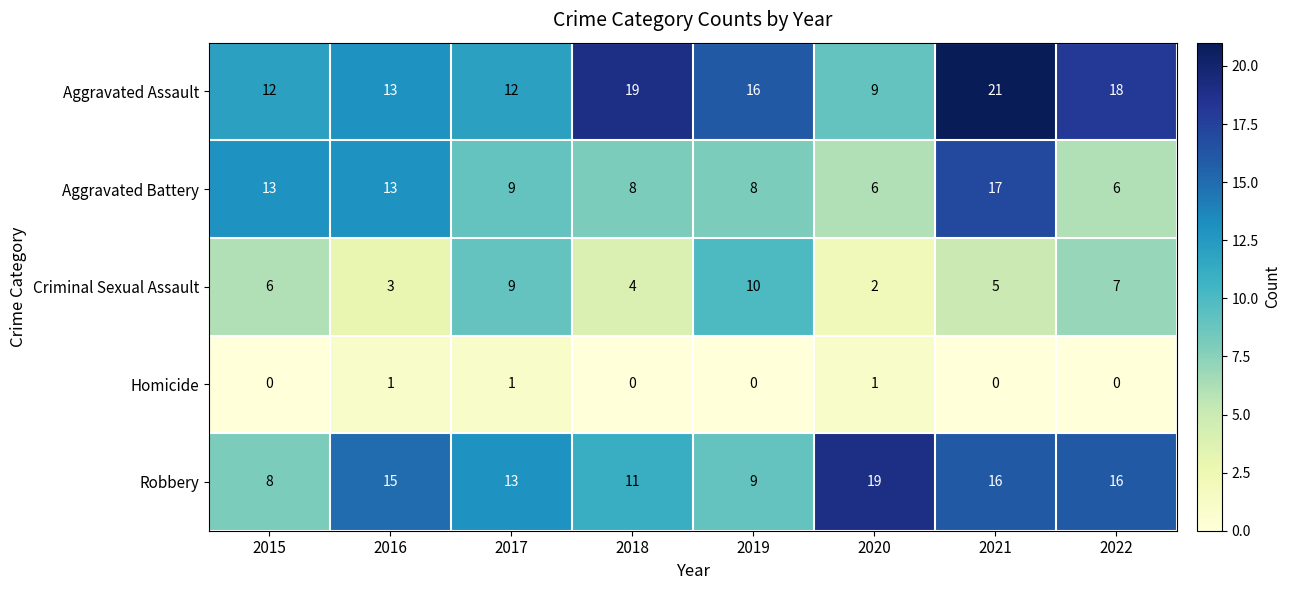

At which label does Aggravated Assault reach its peak?

2021